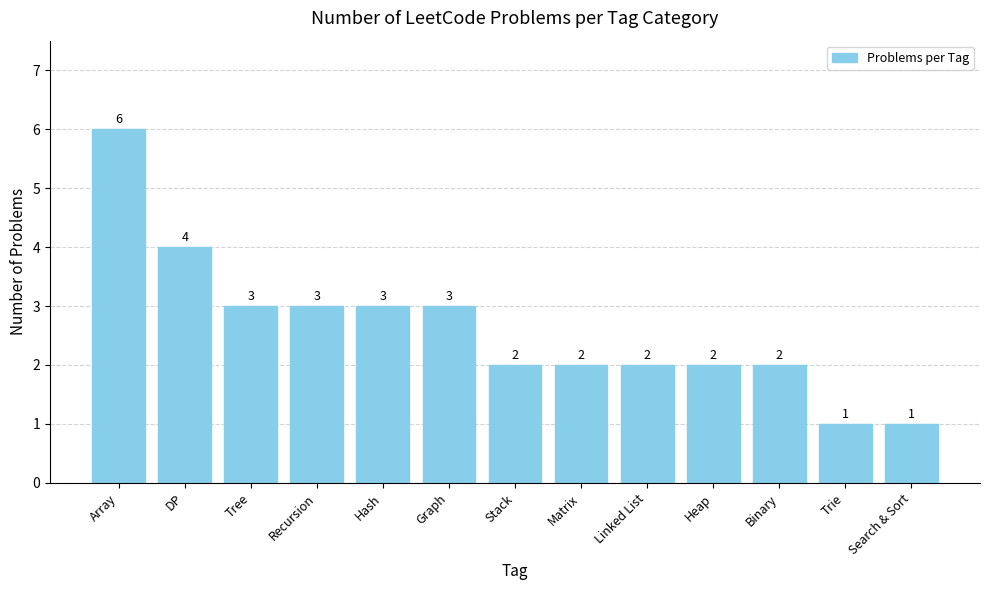

What is the greatest value displayed?

6